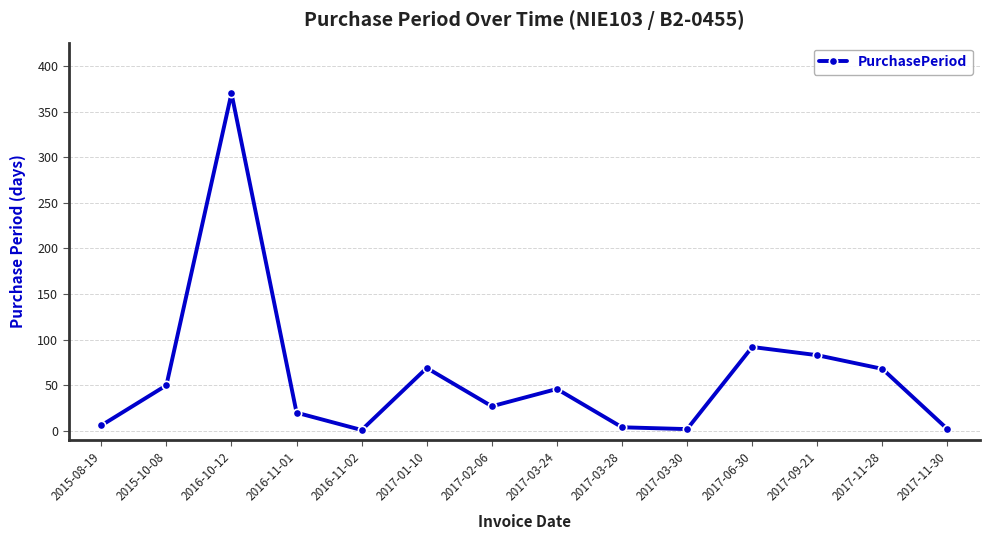

What is the smallest value displayed?

1